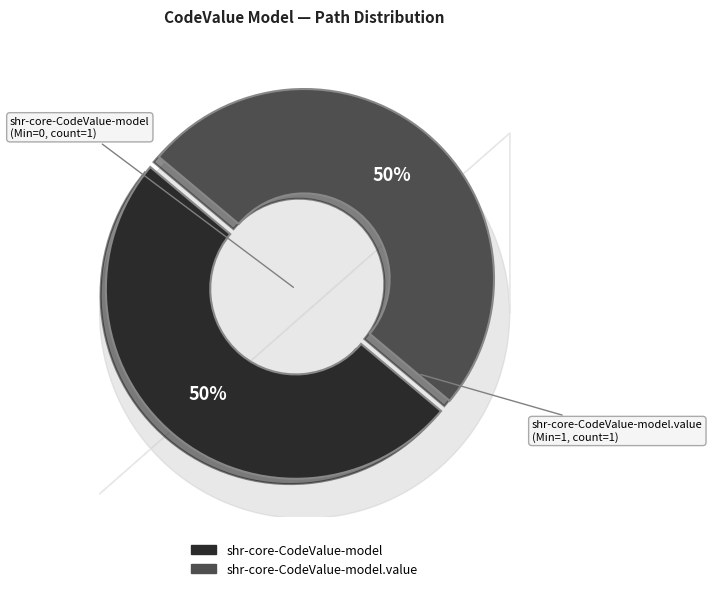

Rank the categories by value from lowest to highest.

shr-core-CodeValue-model, shr-core-CodeValue-model.value